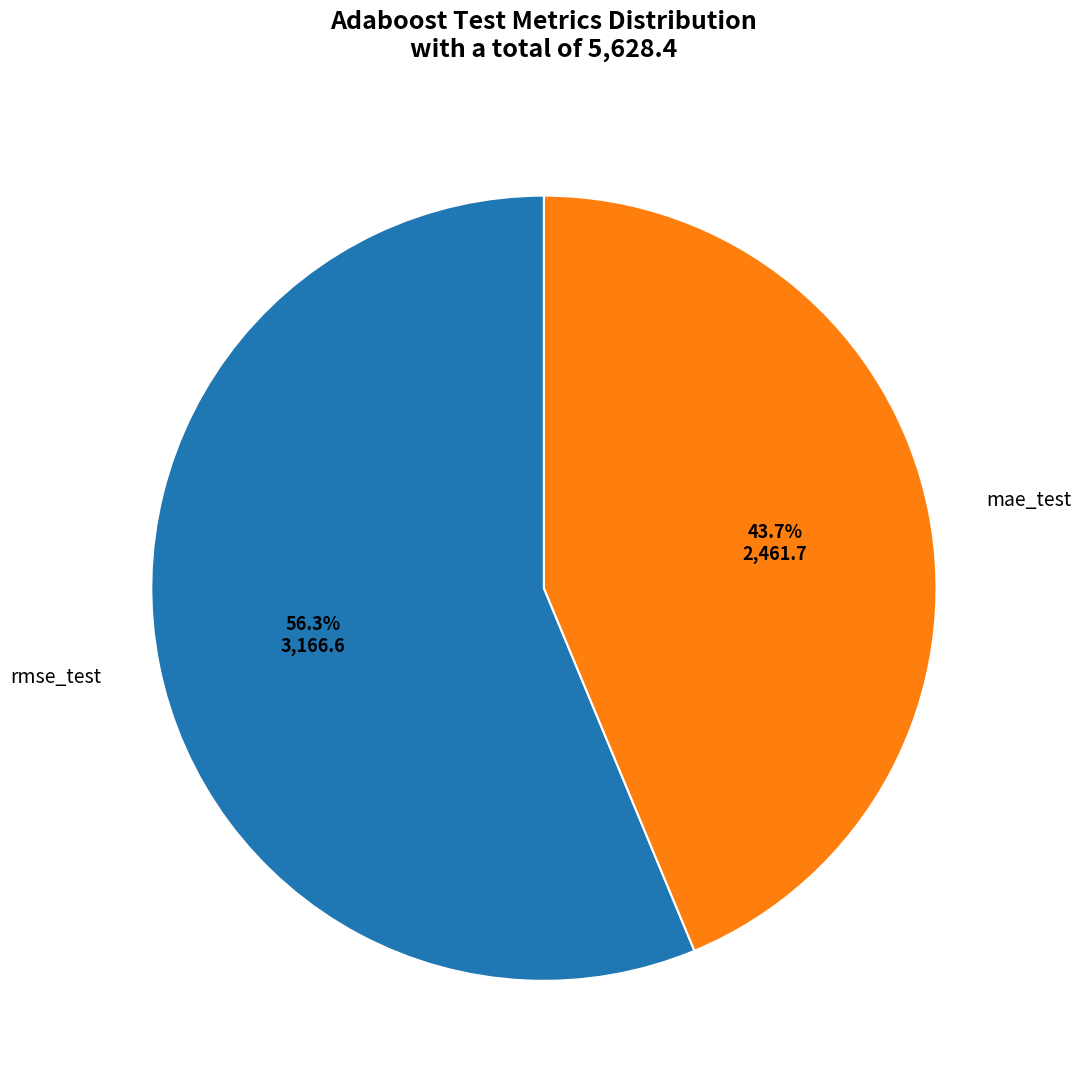

Rank the categories by value from lowest to highest.

mae_test, rmse_test